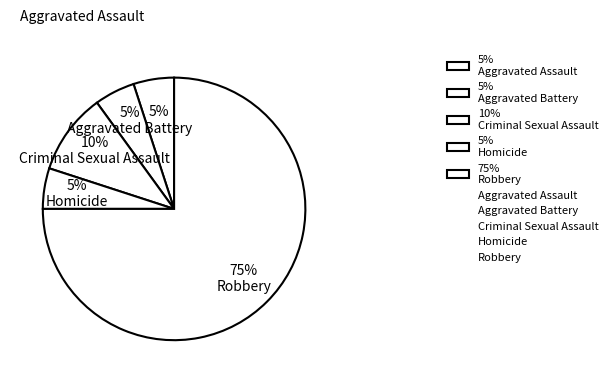

How many slices are in this pie chart?

5